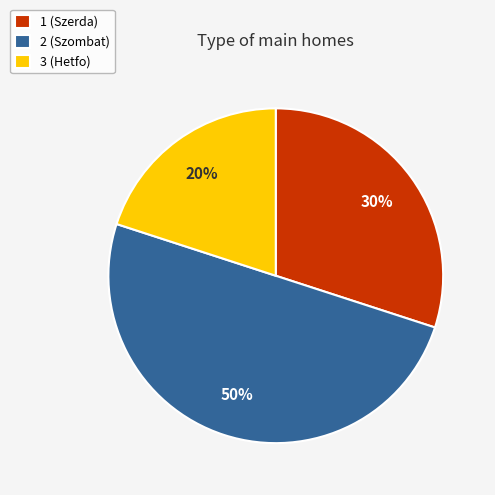

To the nearest percent, what is the difference between the 3 and 2 slice percentages?

30%